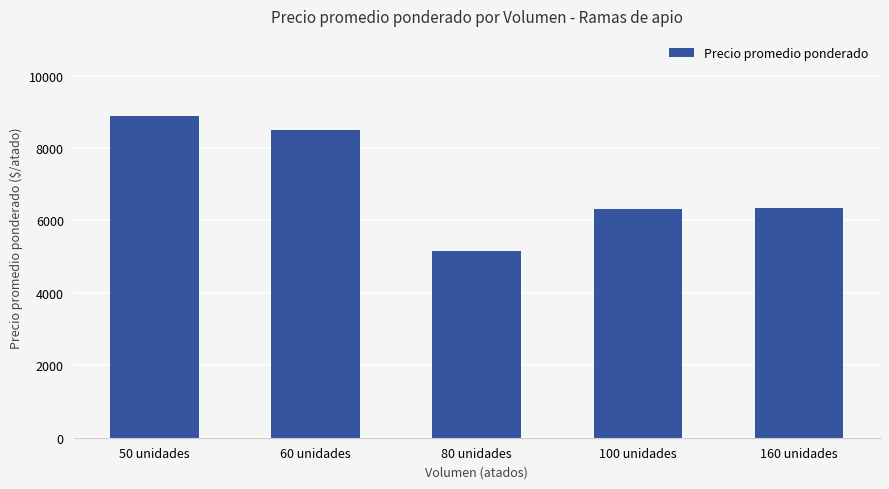

Approximately how many times larger is the value at 80 unidades compared to 60 unidades?

0.6